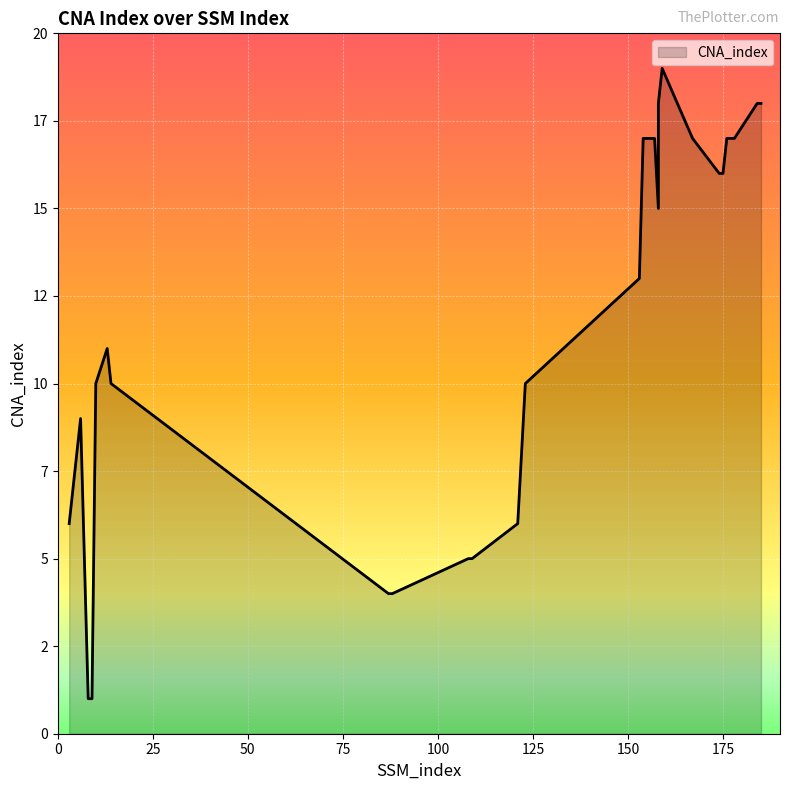

What is the difference between the values at 109 and 157?

12